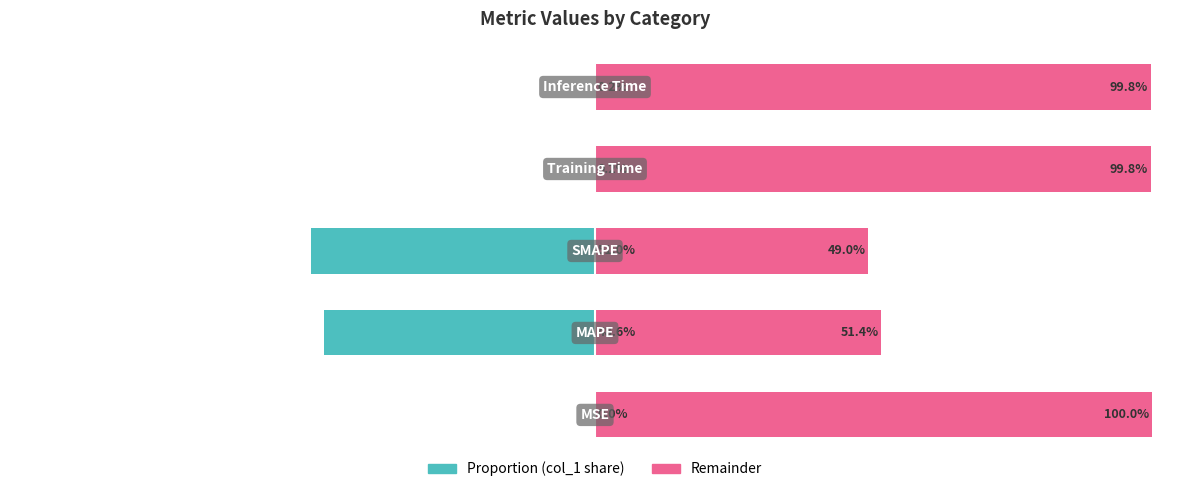

What is the value of the col_1 (right) bar at the 1st from the left?

100.0